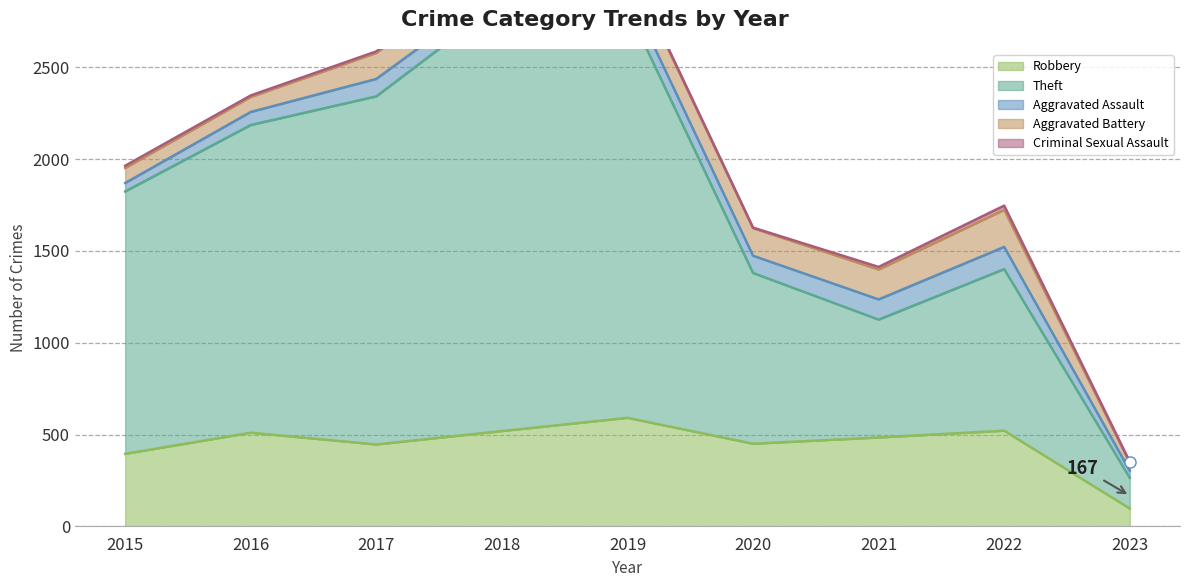

What is the value of the Criminal Sexual Assault point at the 6th from the left?

3